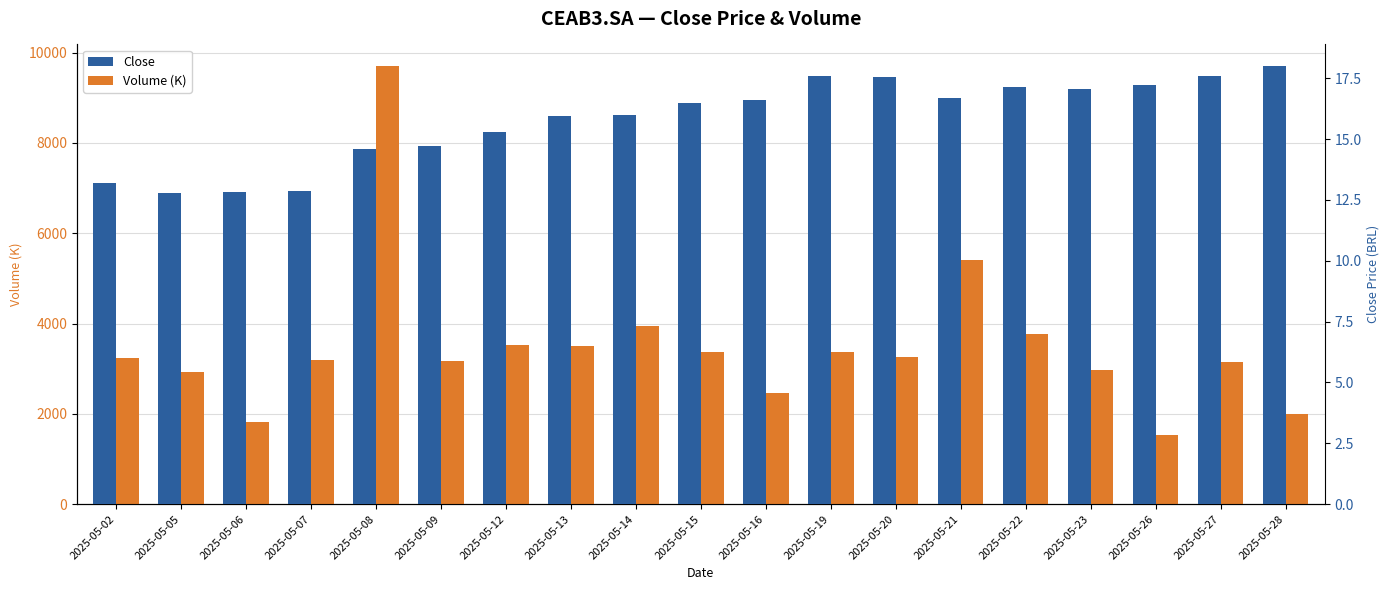

At which category is the sum across all series the highest?

2025-05-08